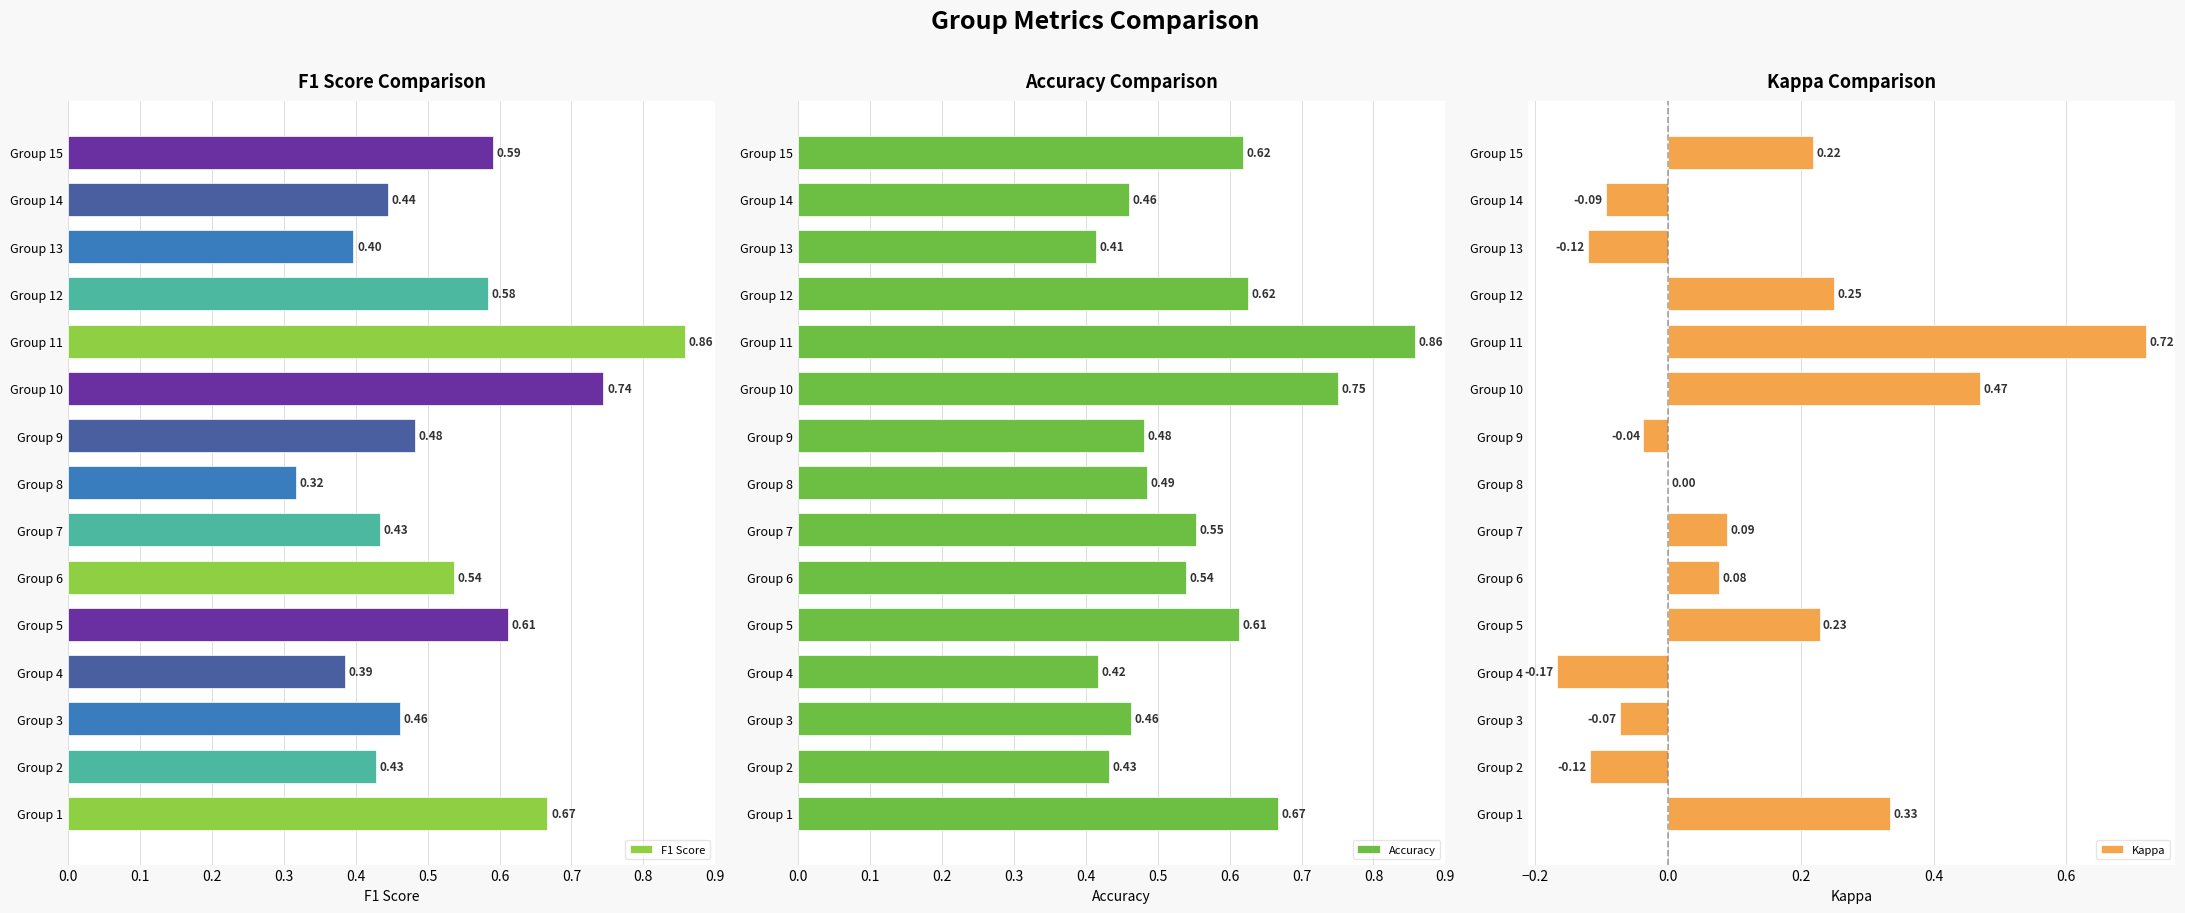

What is the value of the Accuracy bar at the 15th from the left?

0.6